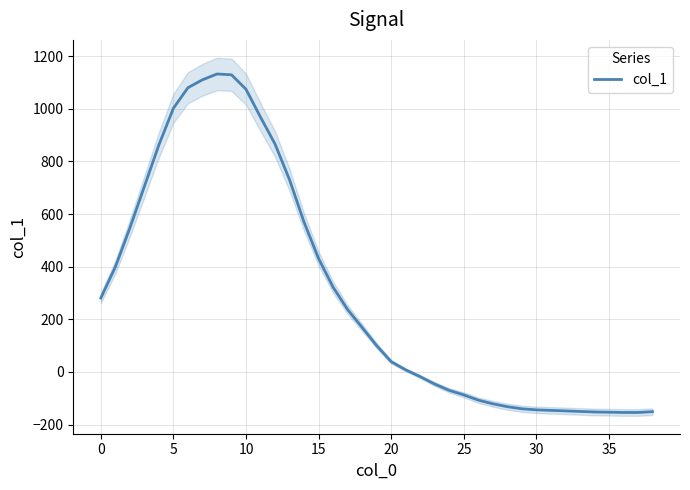

What is the minimum value for col_1?

-154